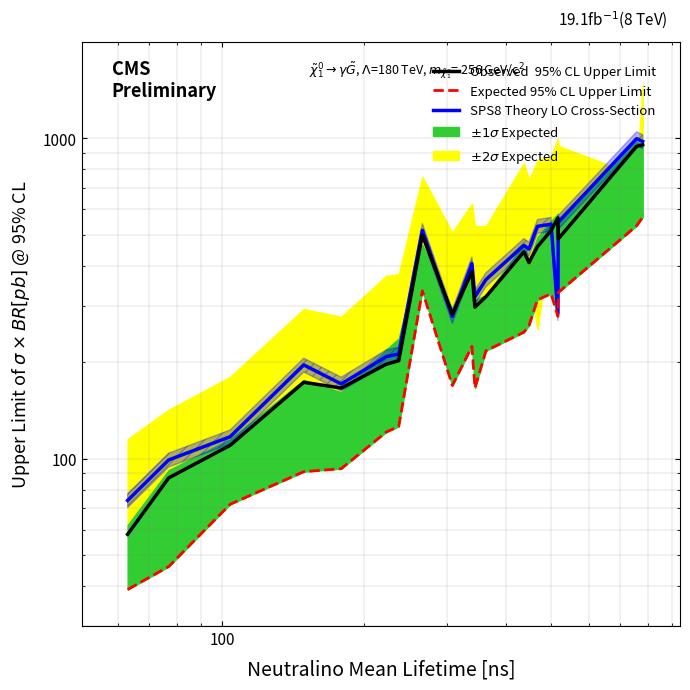

True or false: Expected 95% CL Upper Limit has more than 1 interior local peaks.

True